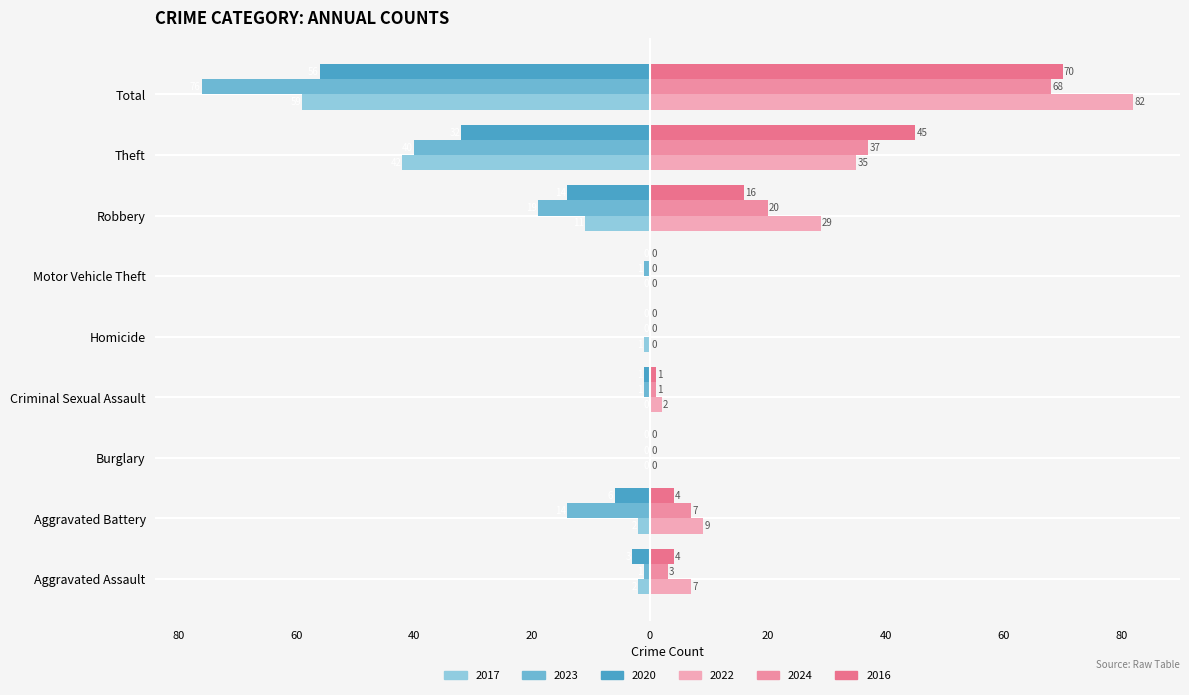

How many values in 2023 are below zero?

7